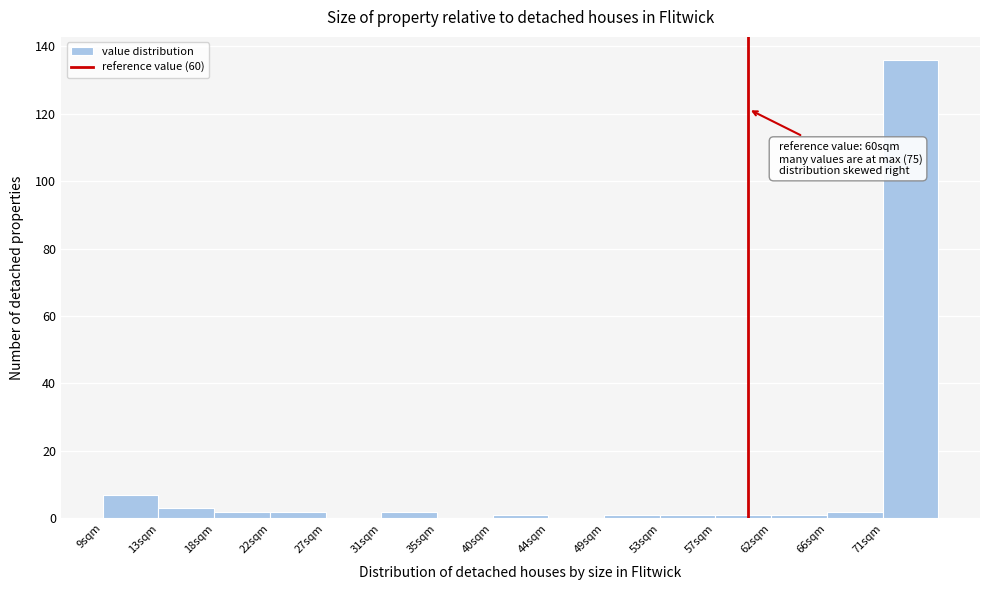

Which range on the x-axis has the tallest bar?

70.6 to 75.0